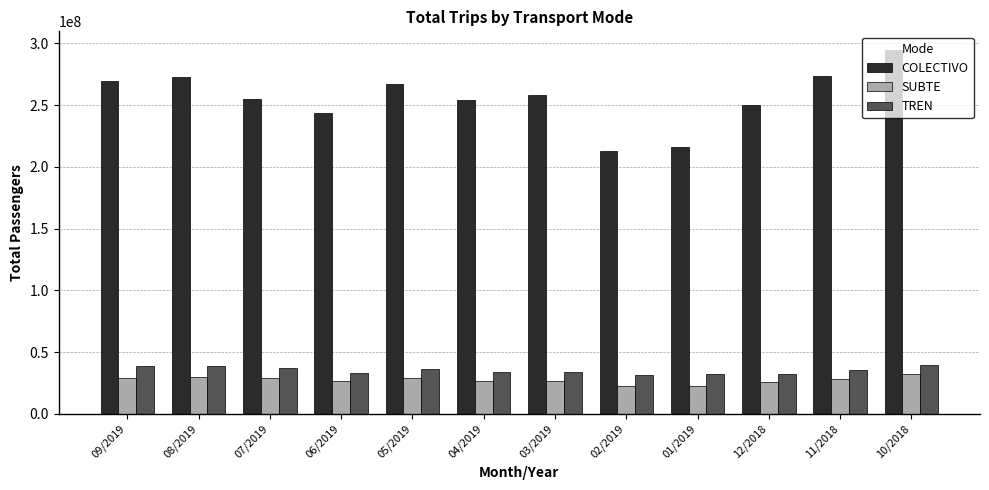

How many bars are there in each group?

3